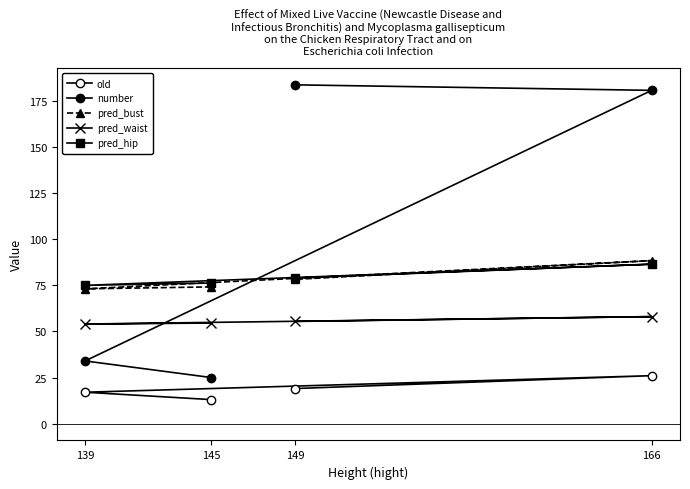

What is the total value across all series at 145?

243.1